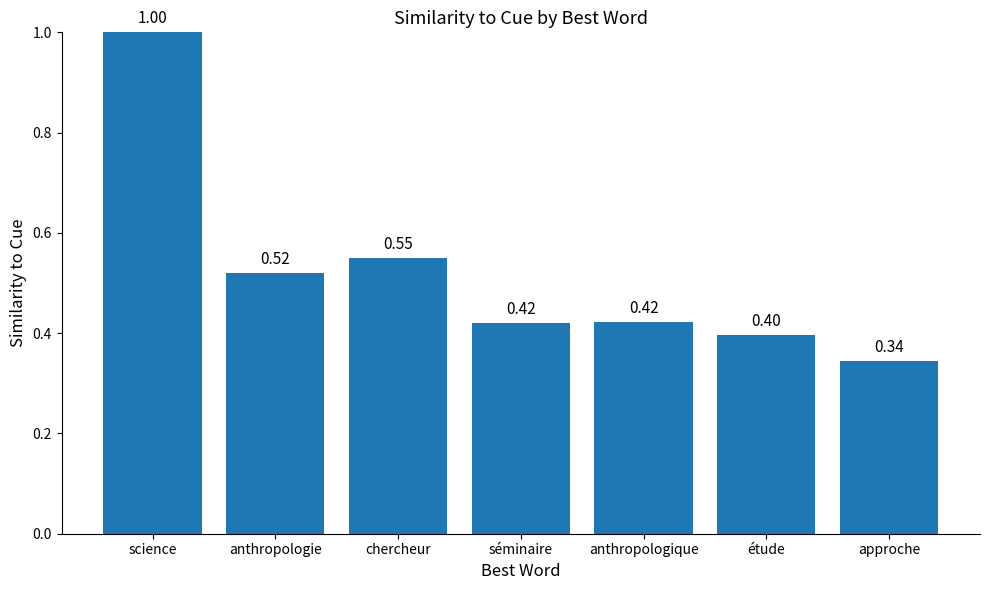

Is it true that the value at étude is 0.4?

True